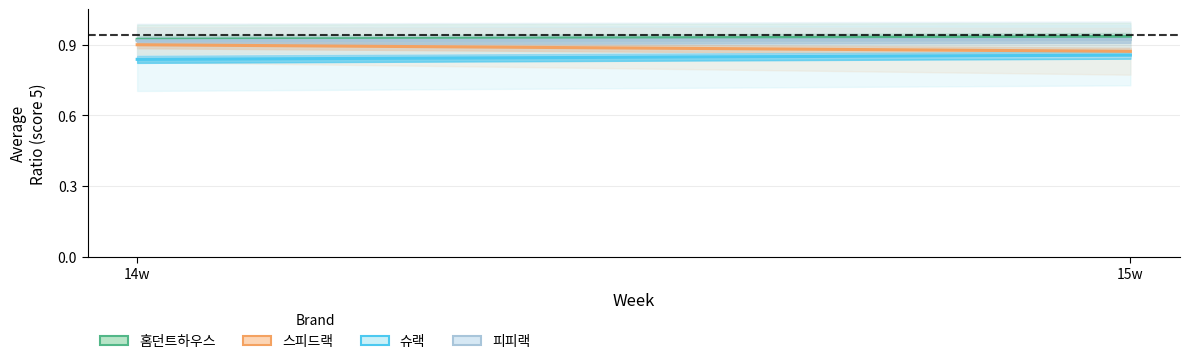

What is the approximate value of 슈랙 at 14w?

0.8